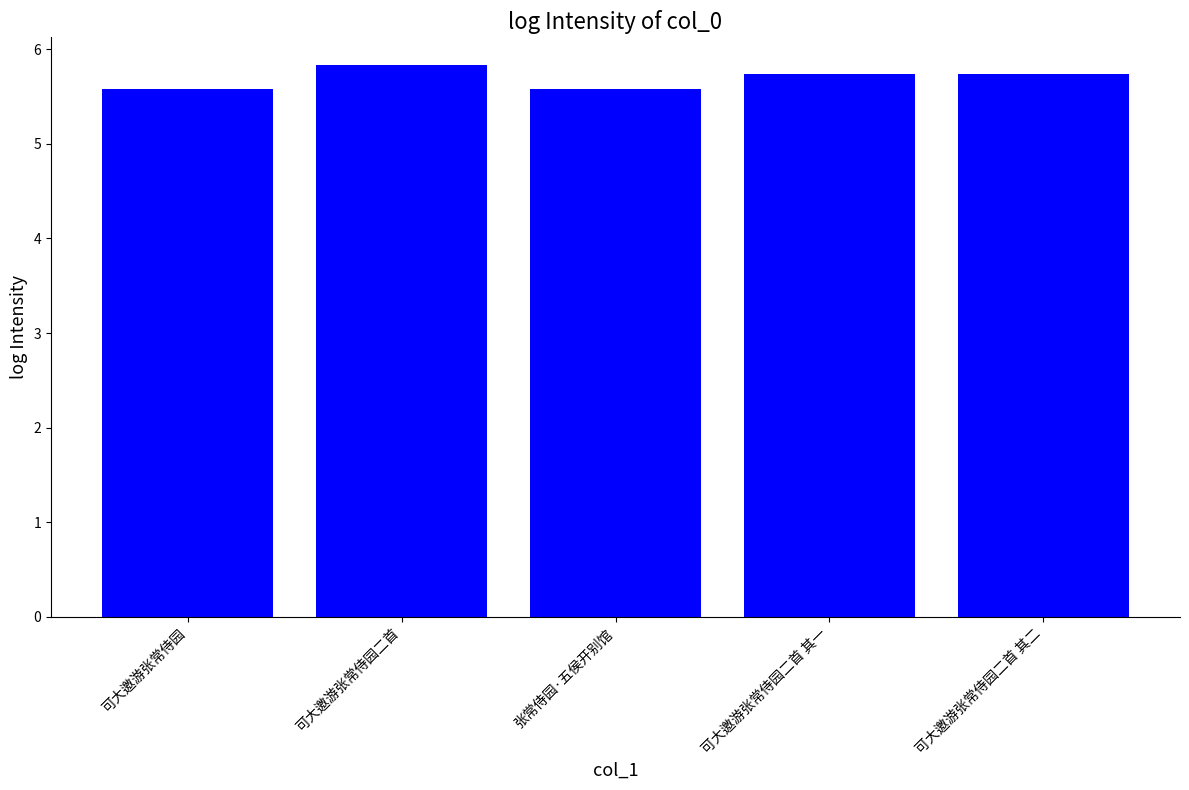

How many categories are shown in the chart?

5